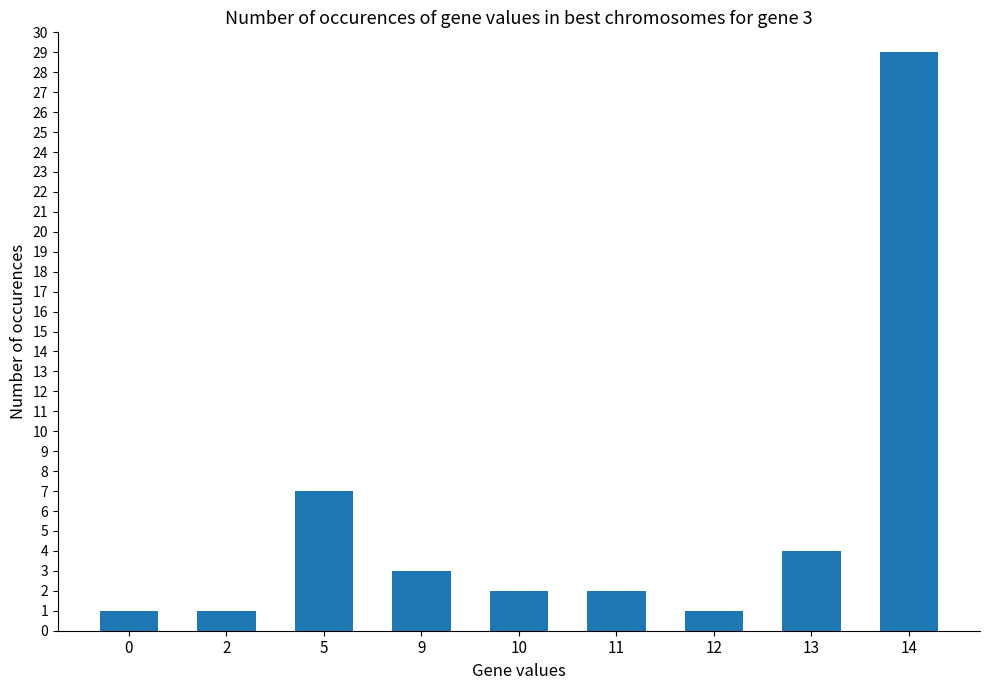

What is the greatest value displayed?

29